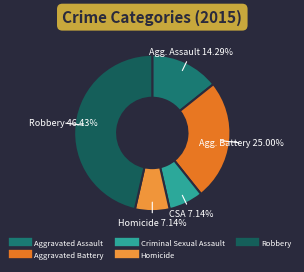

Do Aggravated Battery and Robbery together represent more than half of the pie?

Yes